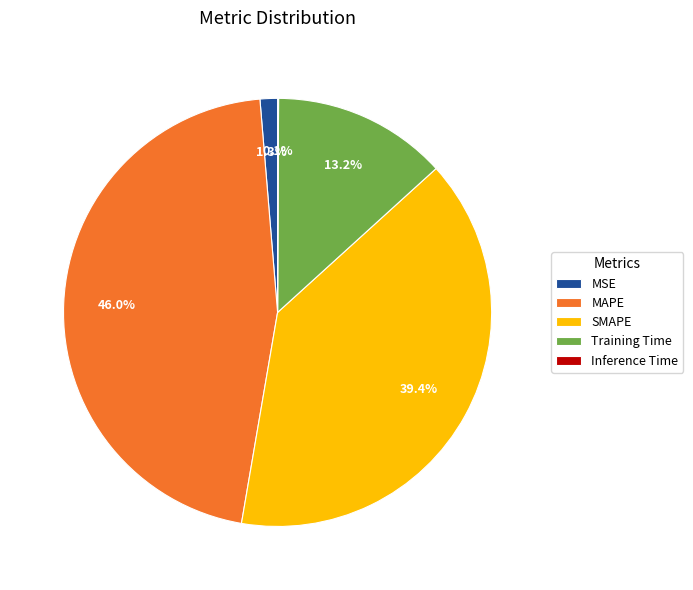

Do MAPE and Training Time together represent more than half of the pie?

Yes